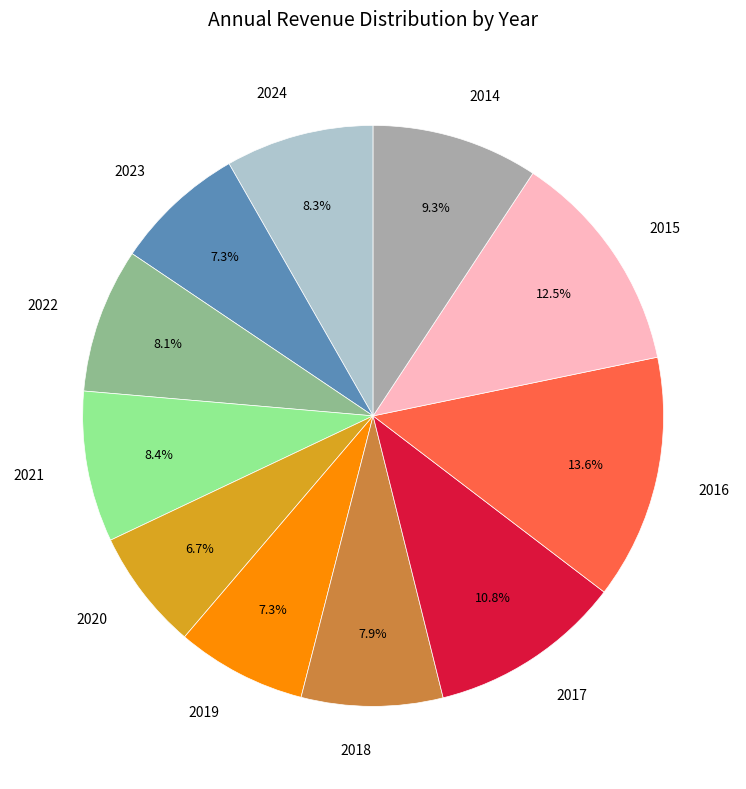

Count the number of slices in the pie.

11